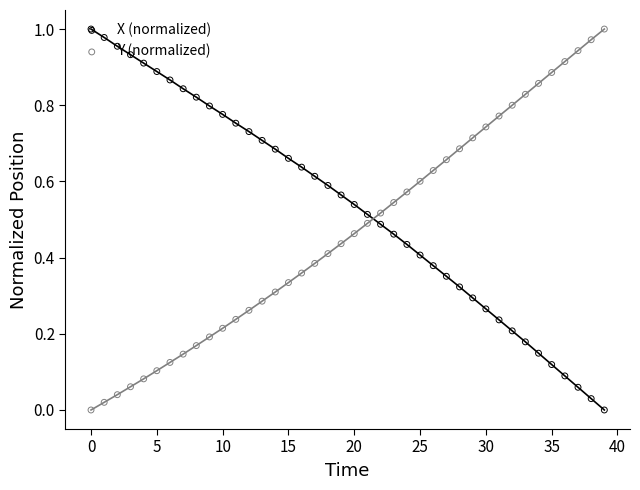

Which series reaches the minimum Y coordinate?

X (normalized)